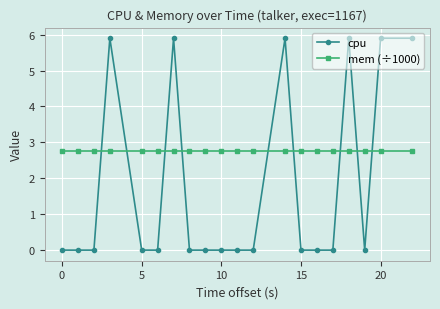

List the series in order of their overall mean, lowest first.

cpu, mem (÷1000)